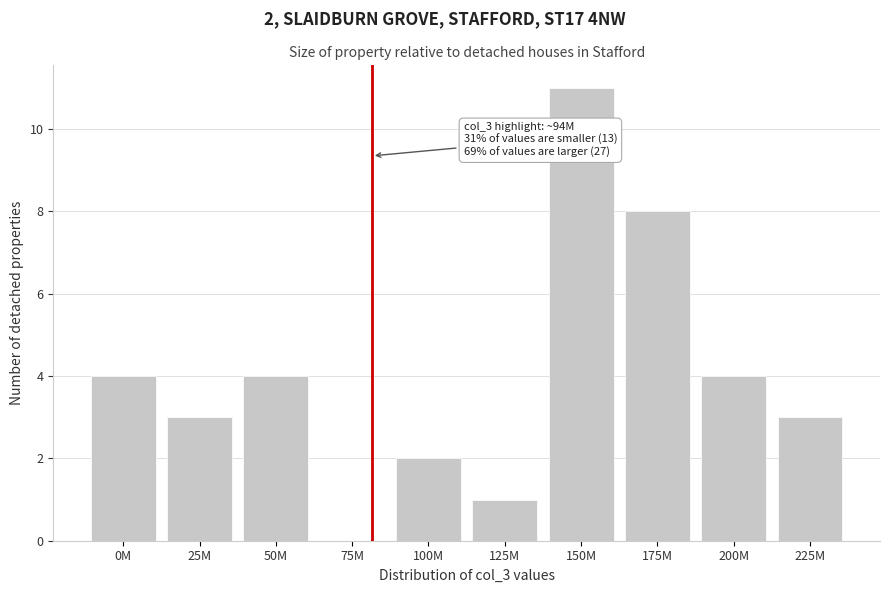

Reading right to left, transcribe all the data shown in this chart.

225M=3	200M=4	175M=8	150M=11	125M=1	100M=2	75M=0	50M=4	25M=3	0M=4